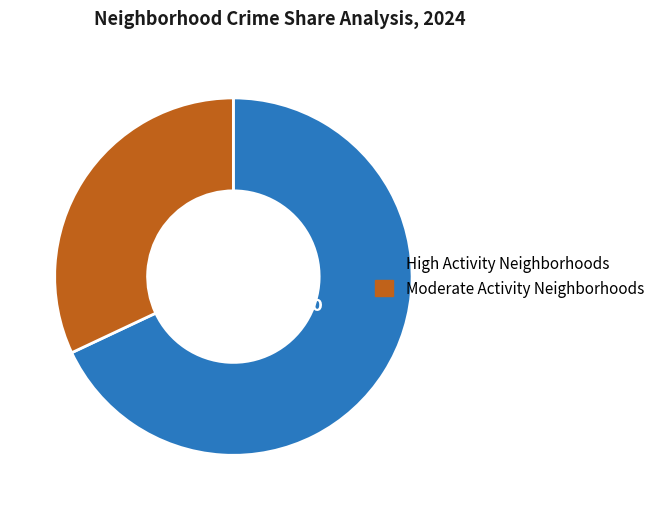

Approximately how many times larger is the value at Moderate Activity Neighborhoods compared to High Activity Neighborhoods?

0.5